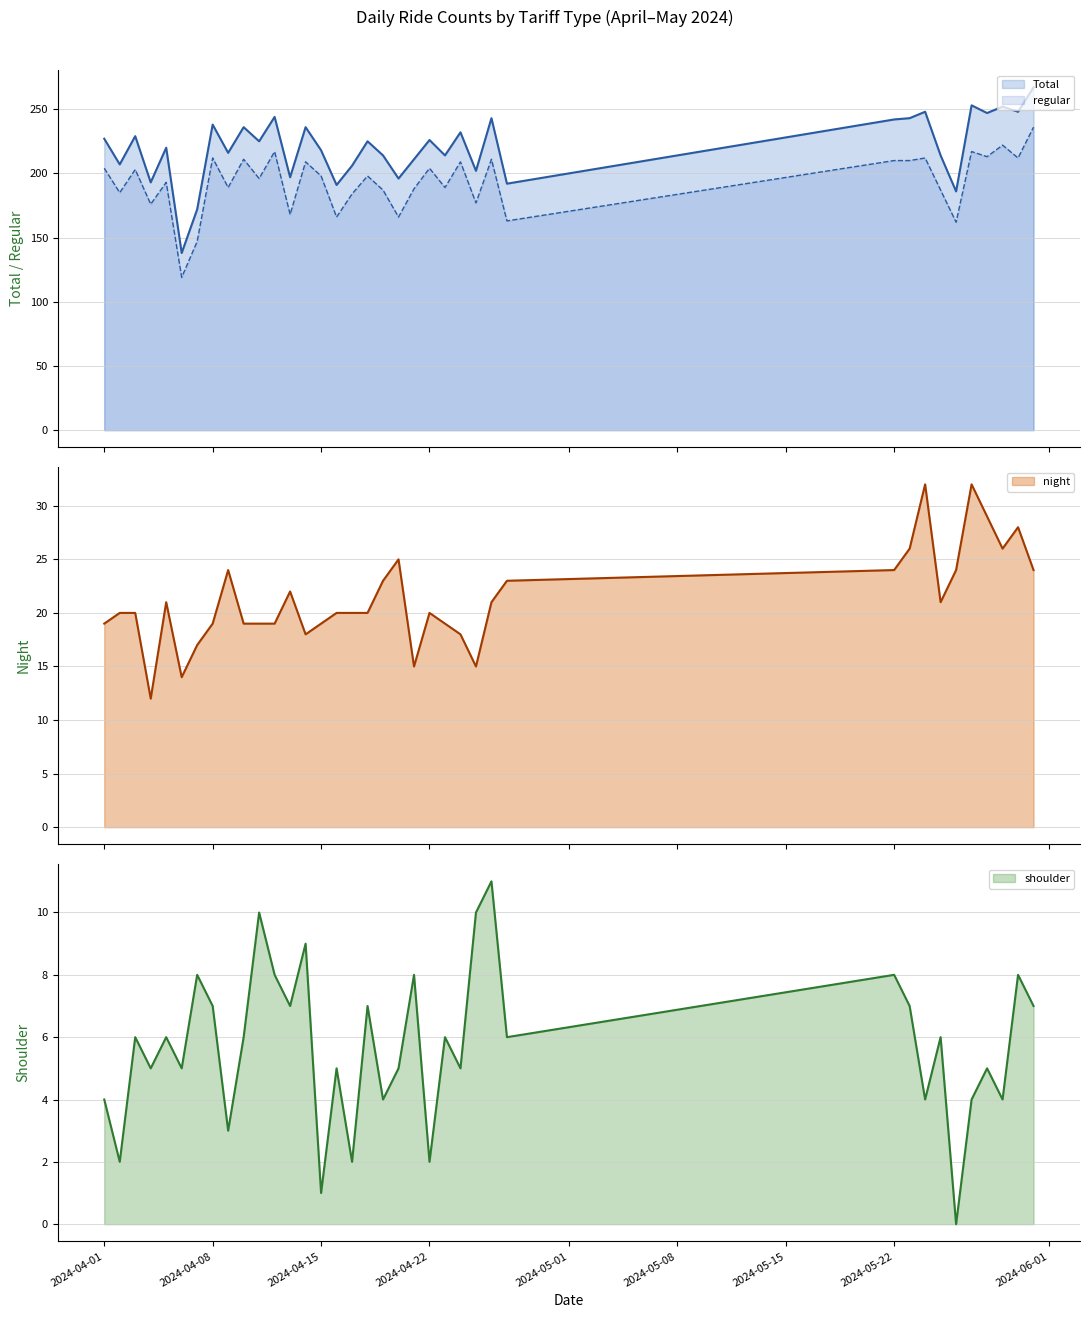

What are all the series names shown in the legend?

Total, regular, night, shoulder